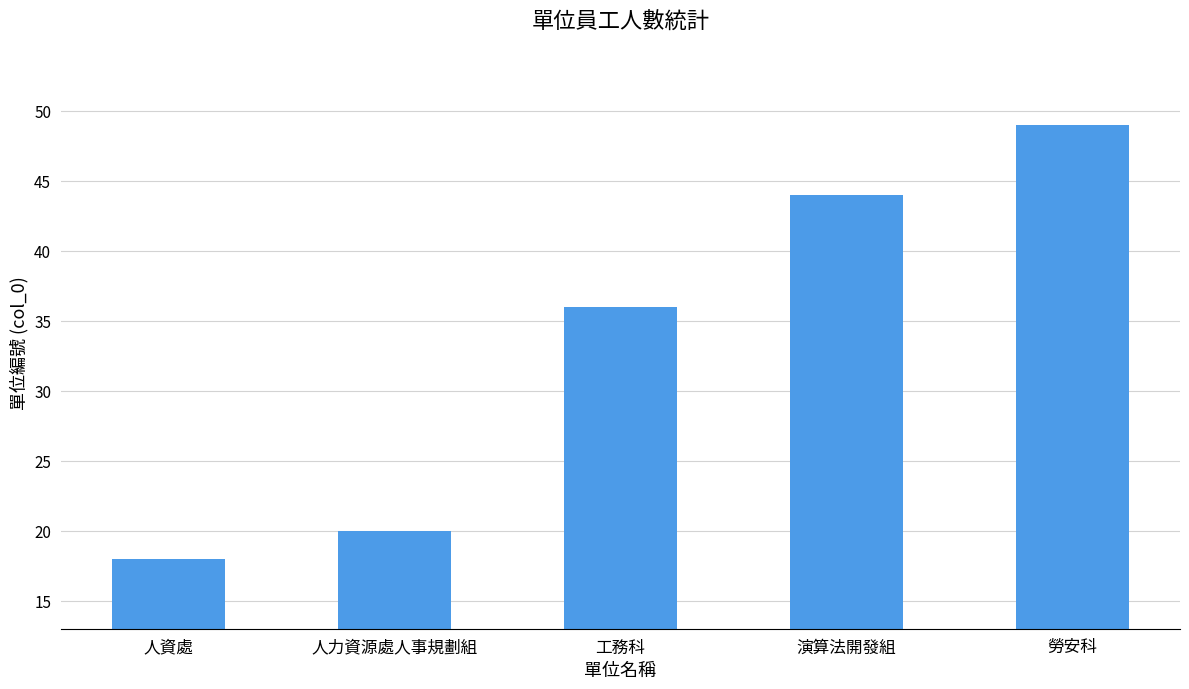

Reading right to left, what are all the values shown in this chart?

49	44	36	20	18